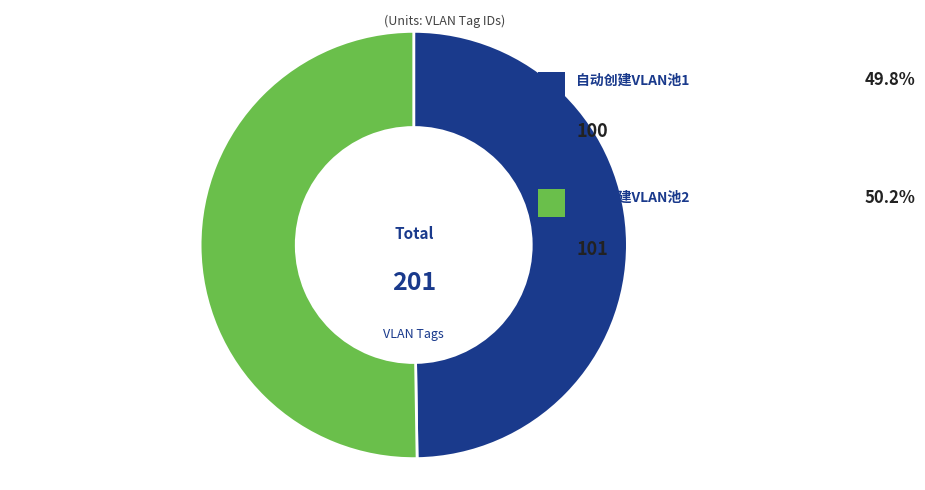

Which slice is the largest?

自动创建VLAN池2